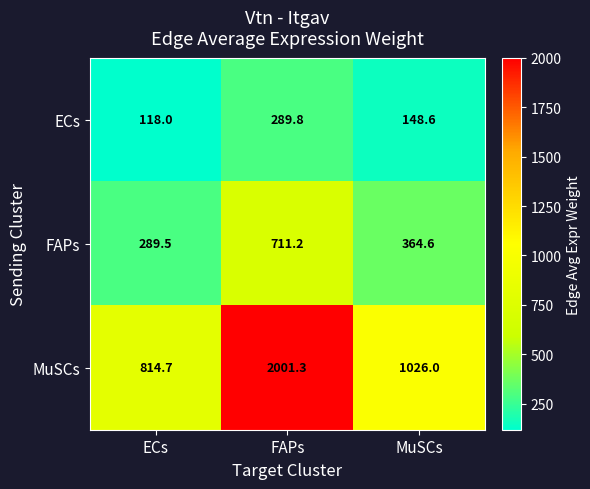

At which category is the sum across all series the highest?

FAPs